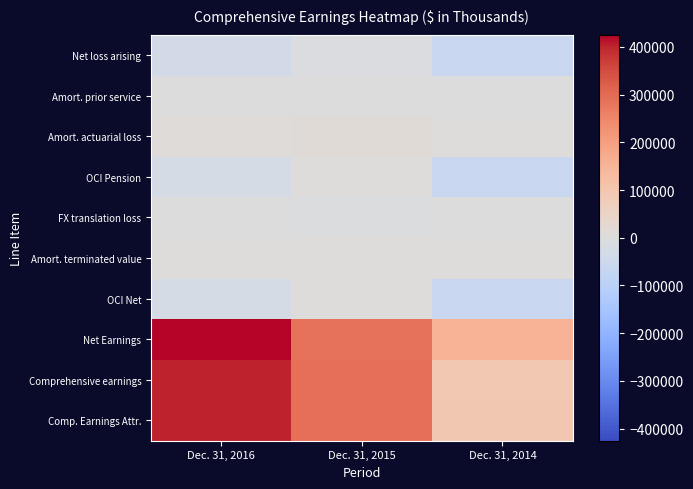

Reading left to right, extract all data points from this chart.

Net loss arising: Dec. 31, 2016=-31620	Dec. 31, 2015=-7101	Dec. 31, 2014=-62767
Amort. prior service: Dec. 31, 2016=-992	Dec. 31, 2015=-1149	Dec. 31, 2014=-1702
Amort. actuarial loss: Dec. 31, 2016=7138	Dec. 31, 2015=10299	Dec. 31, 2014=2289
OCI Pension: Dec. 31, 2016=-24932	Dec. 31, 2015=3323	Dec. 31, 2014=-62180
FX translation loss: Dec. 31, 2016=-898	Dec. 31, 2015=-3542	Dec. 31, 2014=-624
Amort. terminated value: Dec. 31, 2016=826	Dec. 31, 2015=771	Dec. 31, 2014=718
OCI Net: Dec. 31, 2016=-25004	Dec. 31, 2015=552	Dec. 31, 2014=-62086
Net Earnings: Dec. 31, 2016=425444	Dec. 31, 2015=288938	Dec. 31, 2014=154294
Comprehensive earnings: Dec. 31, 2016=400440	Dec. 31, 2015=289490	Dec. 31, 2014=92208
Comp. Earnings Attr.: Dec. 31, 2016=400321	Dec. 31, 2015=289329	Dec. 31, 2014=93556